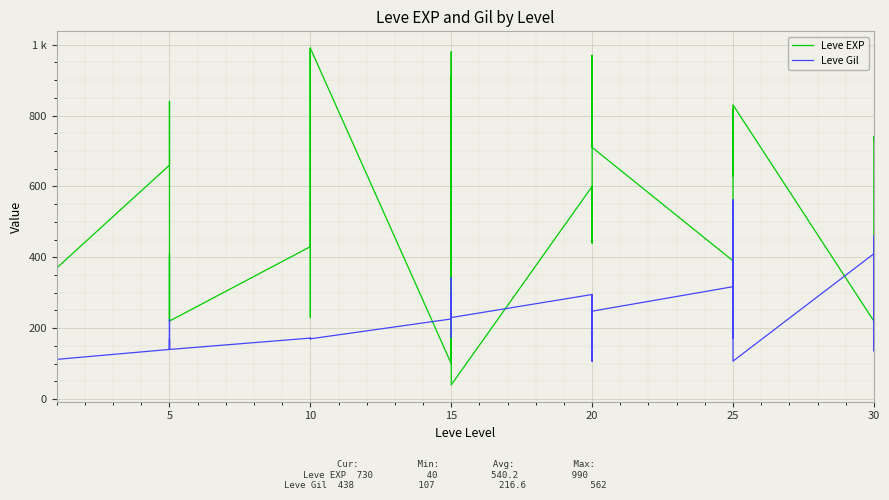

Does the chart display data point markers on the line(s)?

No